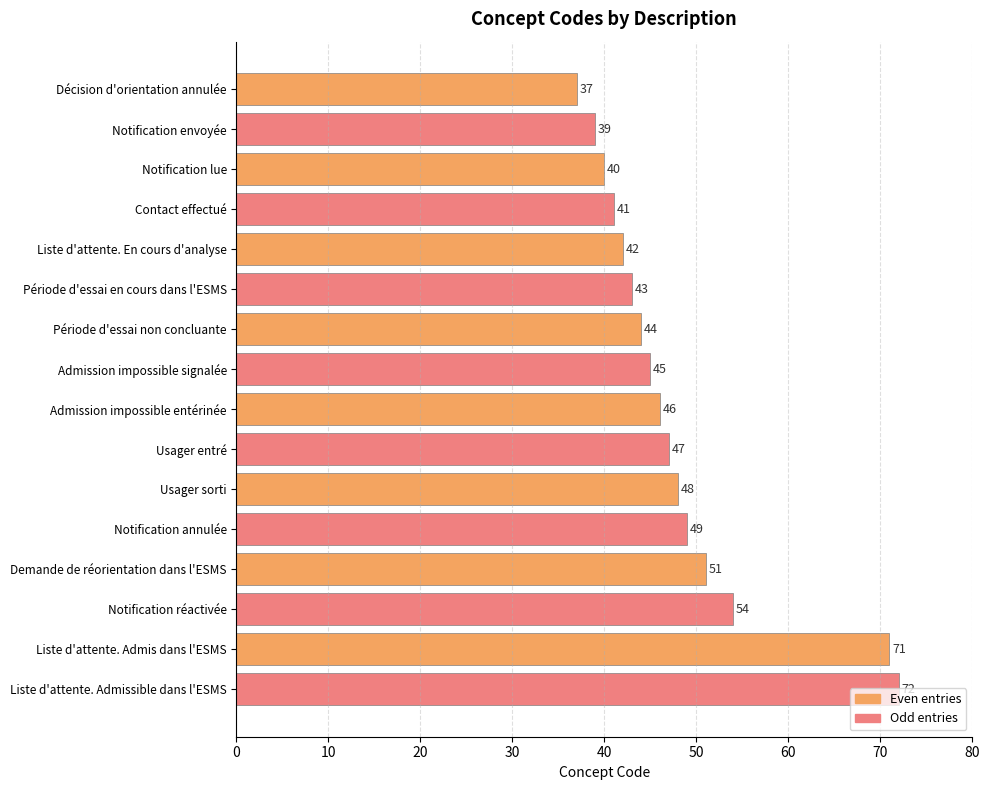

Are the bars grouped side by side (vs. stacked)?

No